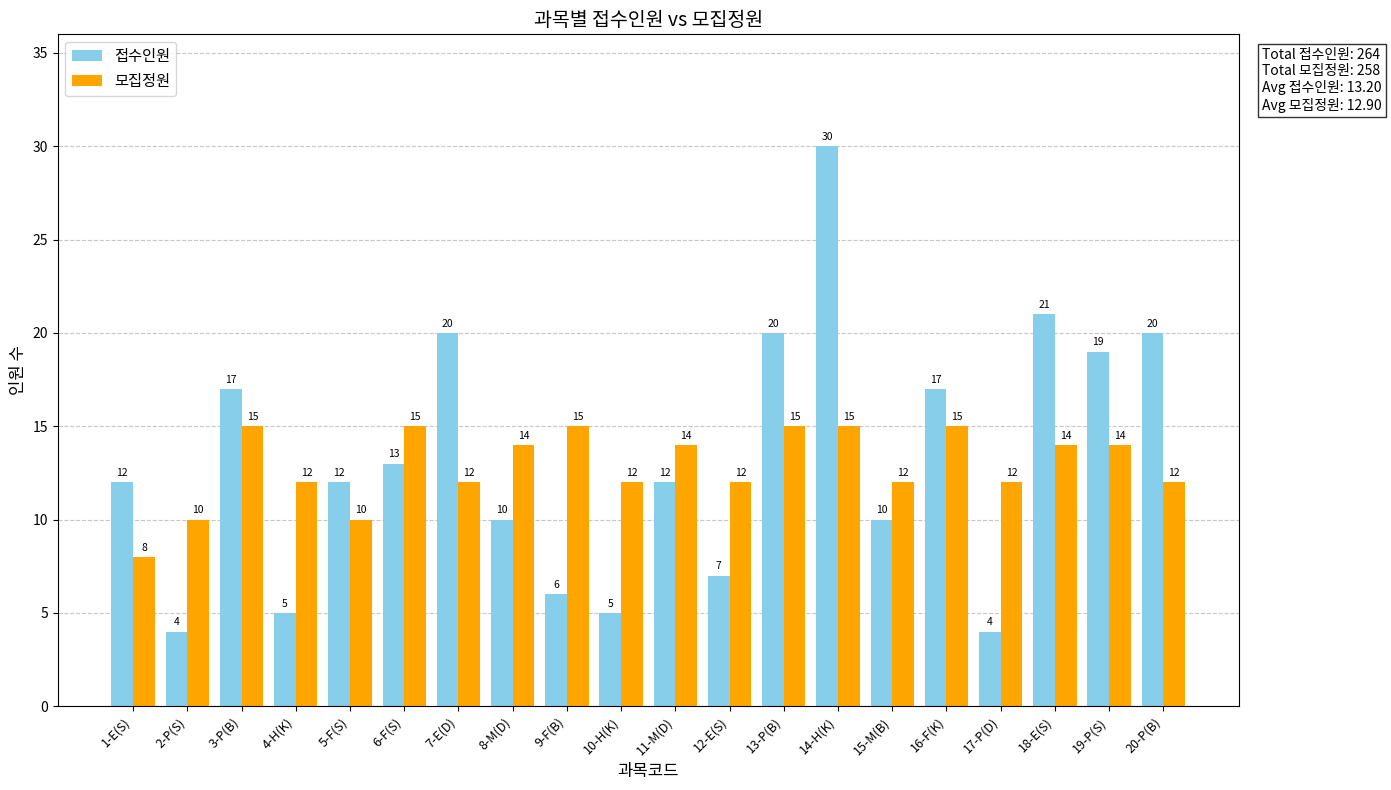

What is the sum of all 모집정원 values?

258